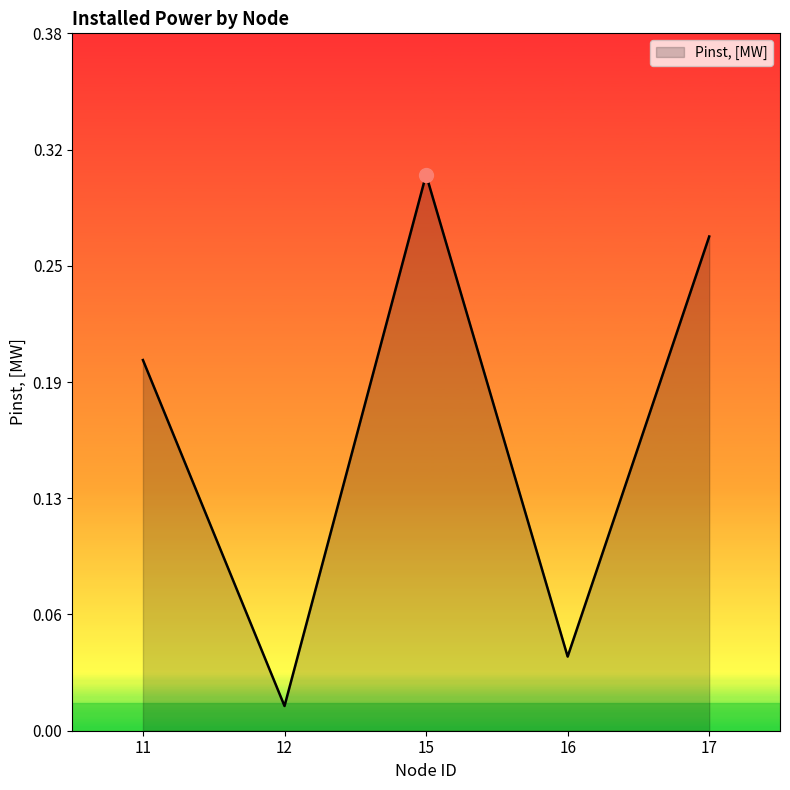

How many interior local valleys (lower than both neighbors) does the data have?

2